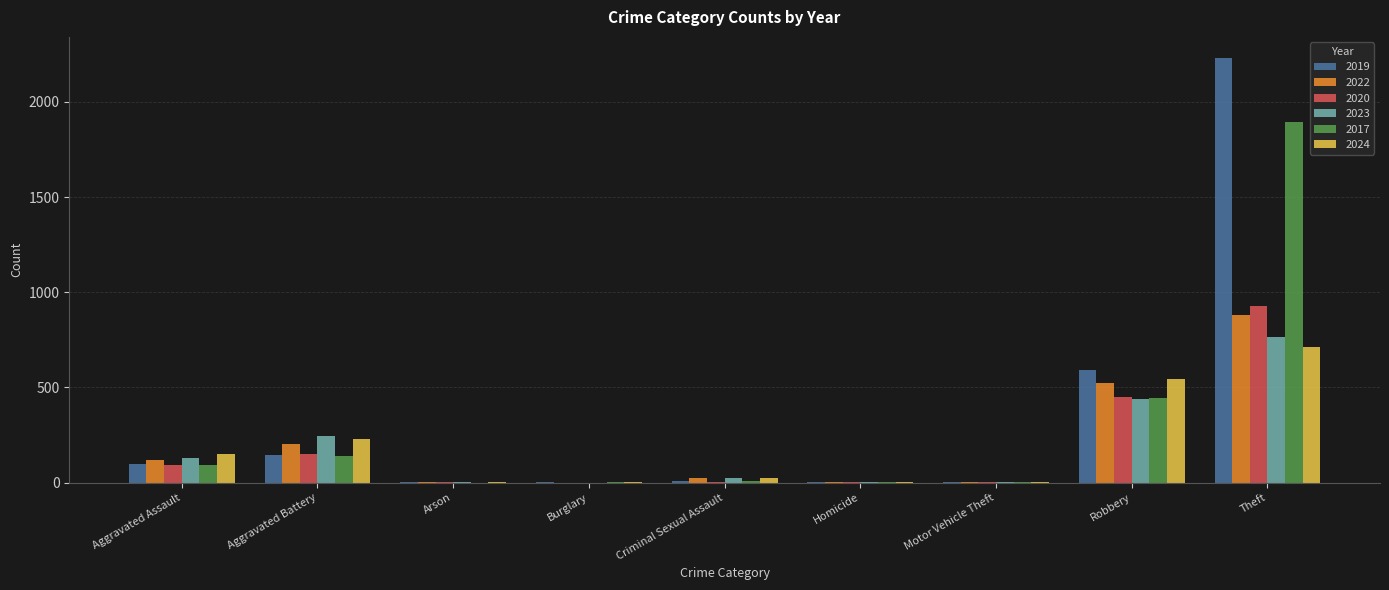

Which label corresponds to the largest value in the chart?

Theft